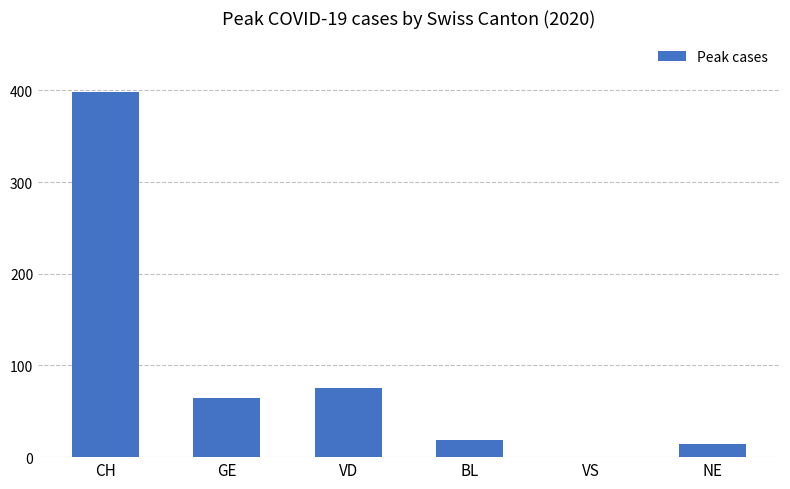

Reading left to right, transcribe all the data shown in this chart.

398	65	75	19	0	14